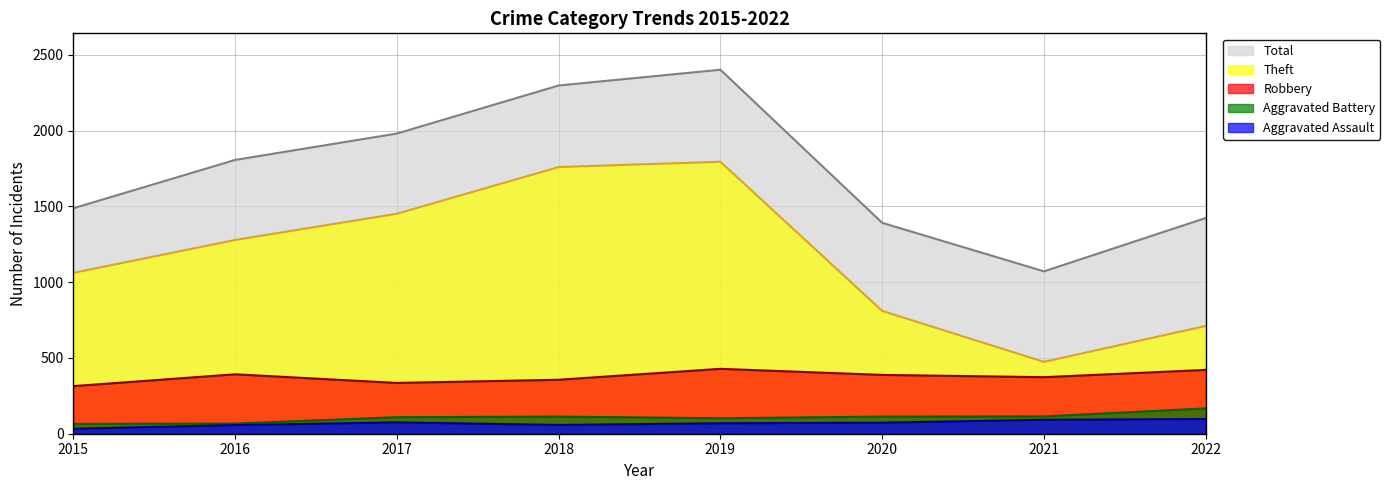

Does the chart display data point markers on the line(s)?

No